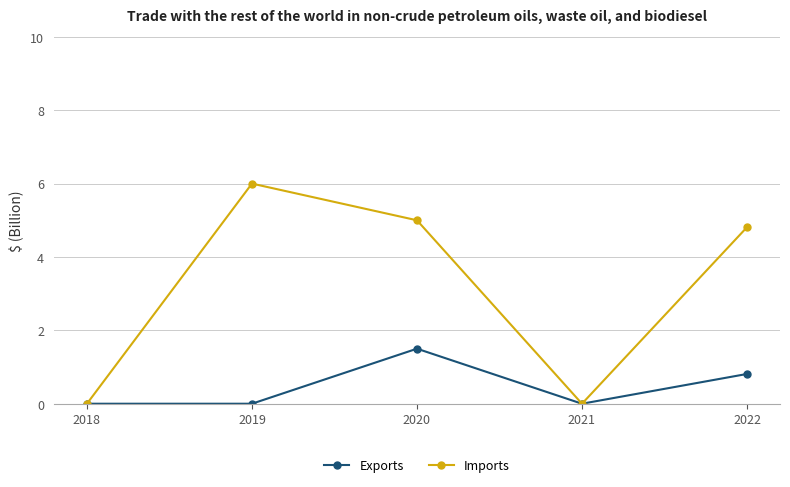

How many lines are shown in the chart?

2